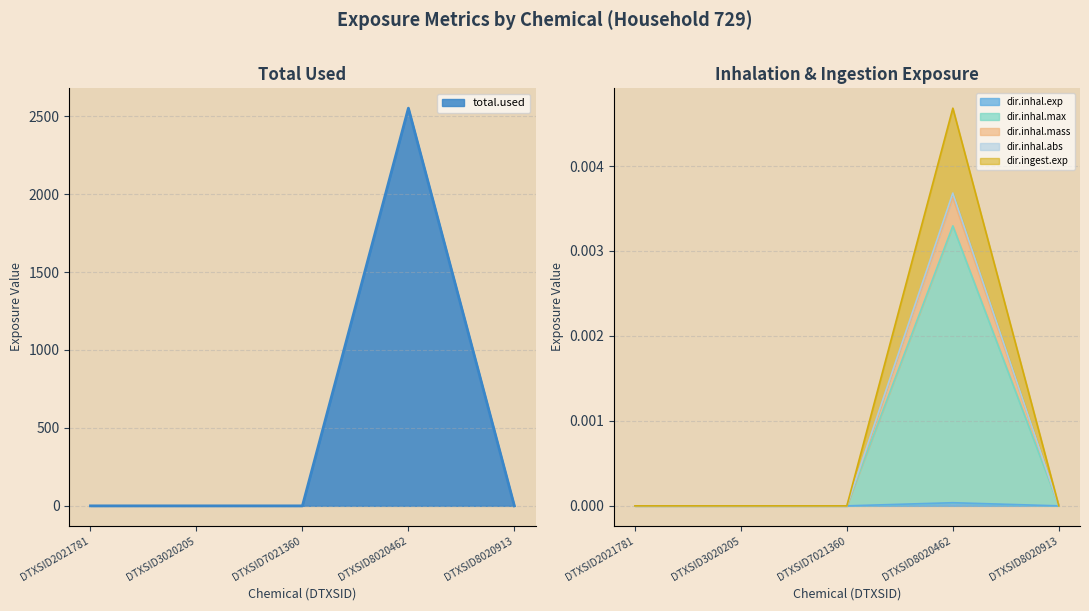

Reading left to right, transcribe all the data shown in this chart.

total.used: DTXSID2021781=0.0	DTXSID3020205=0.0	DTXSID7021360=0.0	DTXSID8020462=2551.1	DTXSID8020913=0.0
dir.inhal.exp: DTXSID2021781=0.0	DTXSID3020205=0.0	DTXSID7021360=0.0	DTXSID8020462=0.0	DTXSID8020913=0.0
dir.inhal.max: DTXSID2021781=0.0	DTXSID3020205=0.0	DTXSID7021360=0.0	DTXSID8020462=0.0	DTXSID8020913=0.0
dir.inhal.mass: DTXSID2021781=0.0	DTXSID3020205=0.0	DTXSID7021360=0.0	DTXSID8020462=0.0	DTXSID8020913=0.0
dir.inhal.abs: DTXSID2021781=0.0	DTXSID3020205=0.0	DTXSID7021360=0.0	DTXSID8020462=0.0	DTXSID8020913=0.0
dir.ingest.exp: DTXSID2021781=0.0	DTXSID3020205=0.0	DTXSID7021360=0.0	DTXSID8020462=0.0	DTXSID8020913=0.0